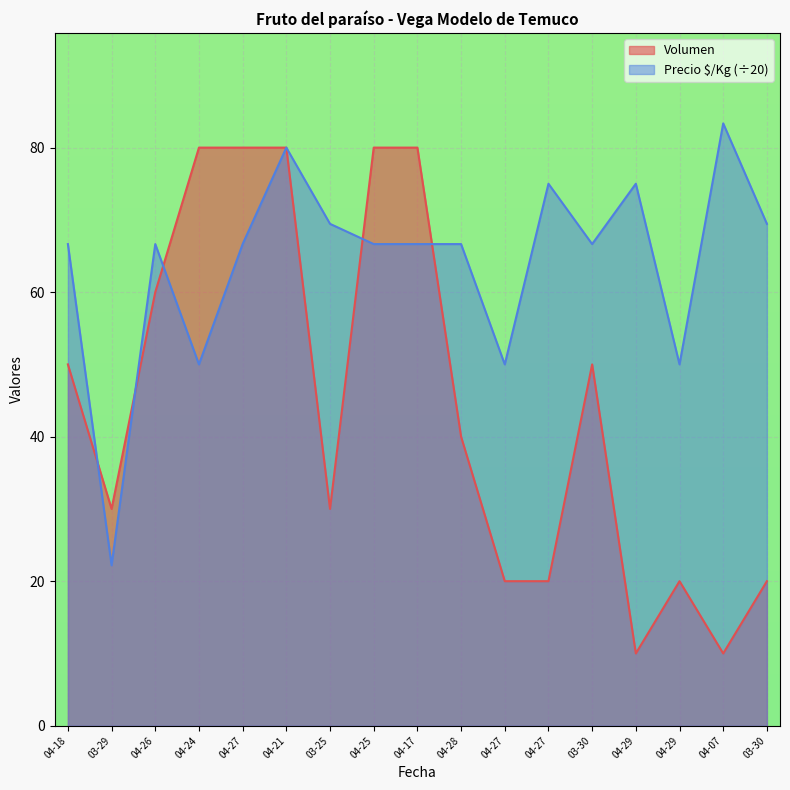

At which category is the sum across all series the highest?

04-21